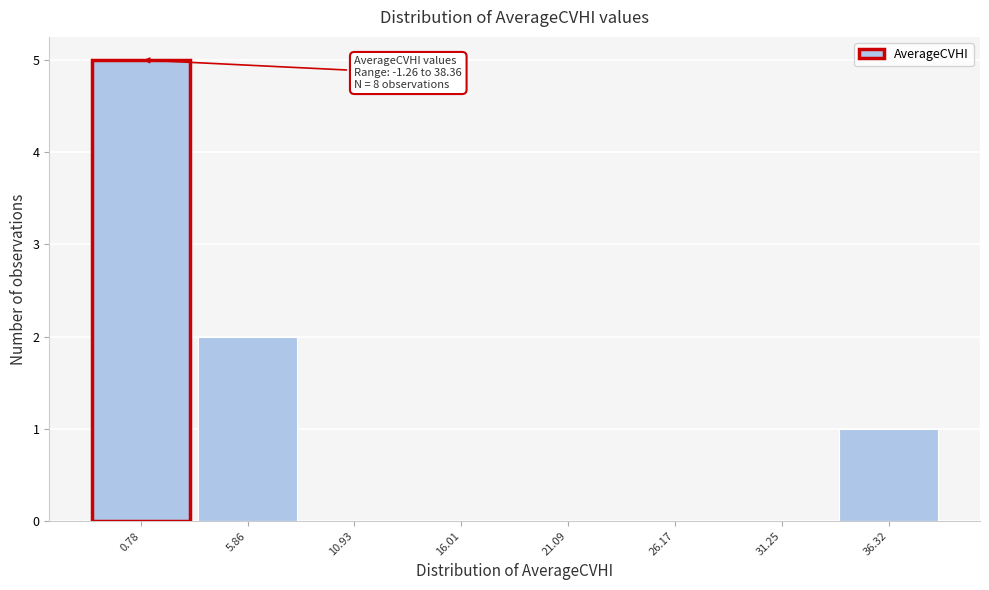

Which range on the x-axis has the tallest bar?

-2 to 3